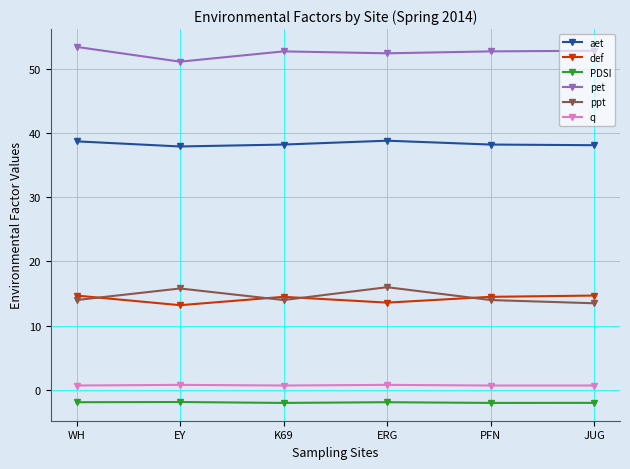

What is the maximum value shown in the chart?

53.4